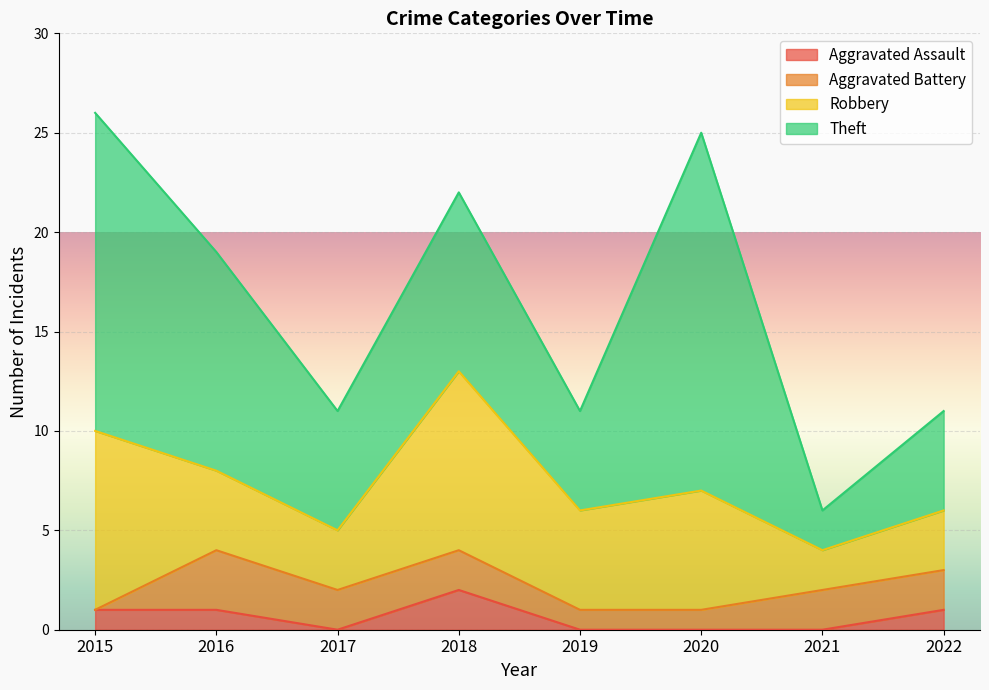

Is it true that Aggravated Battery equals 1 at 2019?

False